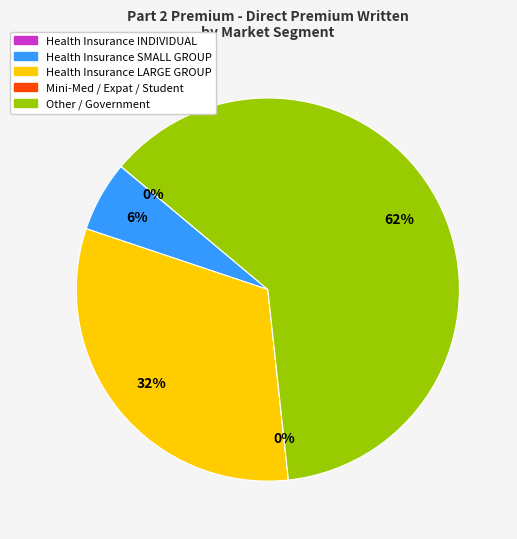

Between Health Insurance INDIVIDUAL and Mini-Med / Expat / Student, which is larger?

Health Insurance INDIVIDUAL